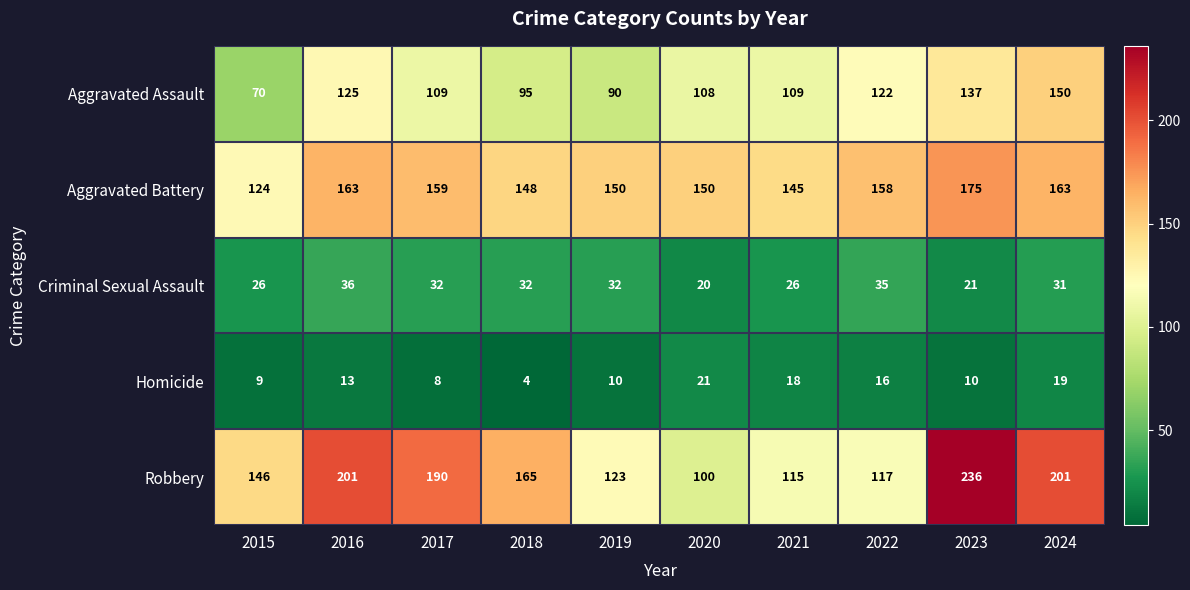

What is the spread (max minus min) of values at 2018?

161